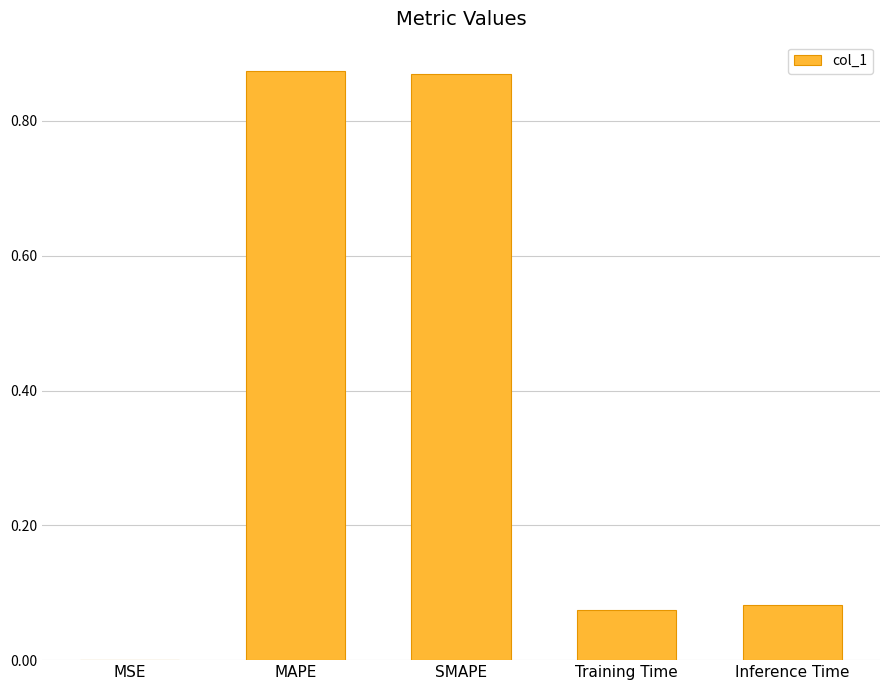

What is the sum of all values?

1.9